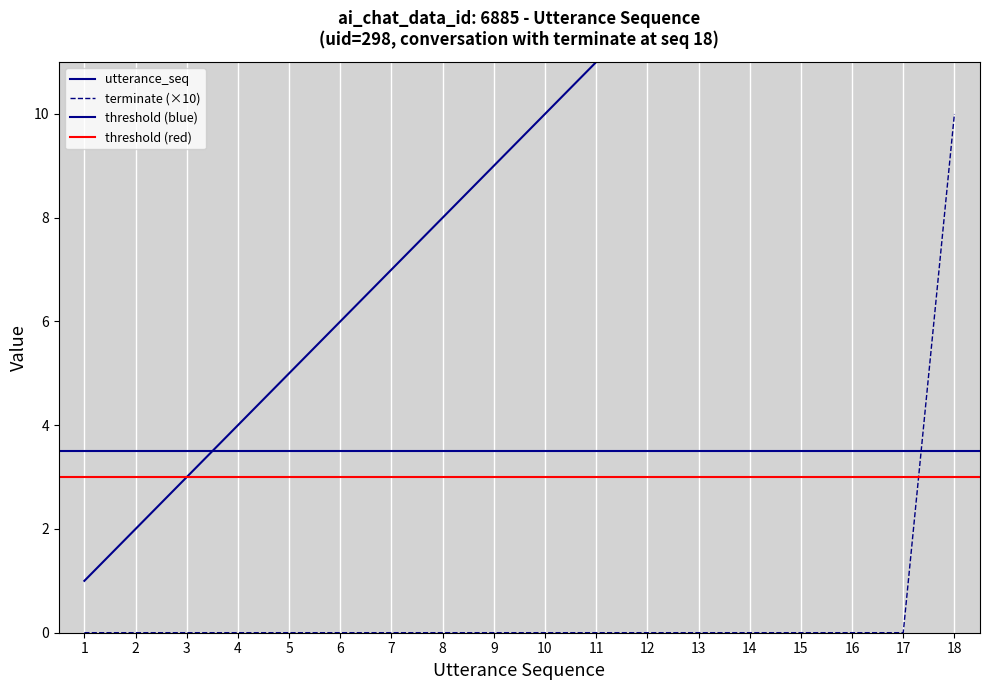

Which has a higher value, 18 or 15?

18